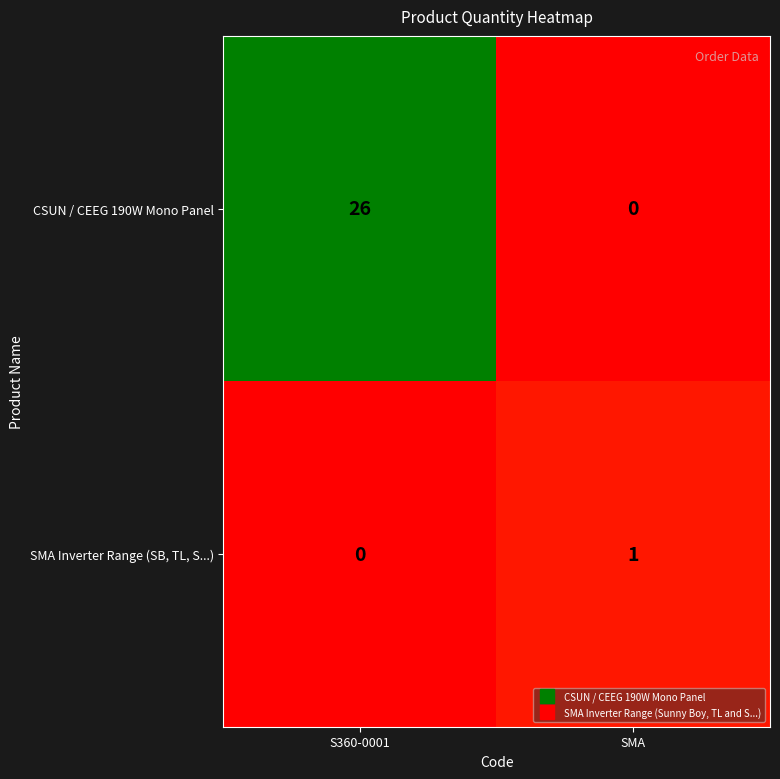

Which category has the highest value in the CSUN / CEEG 190W Mono Panel series?

S360-0001